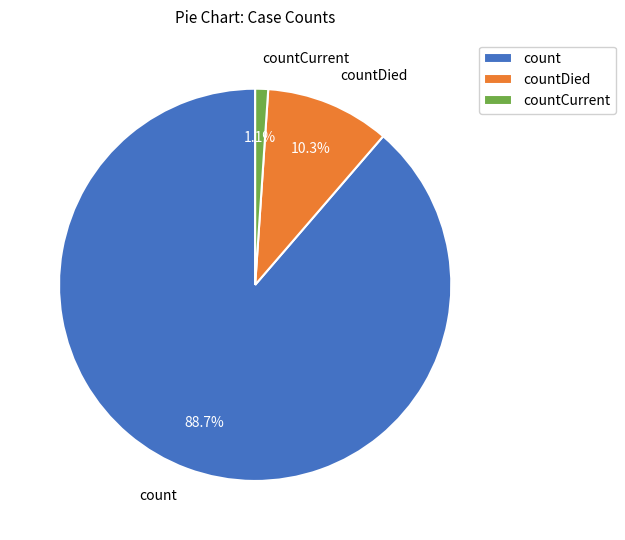

Does any single category account for the majority?

Yes